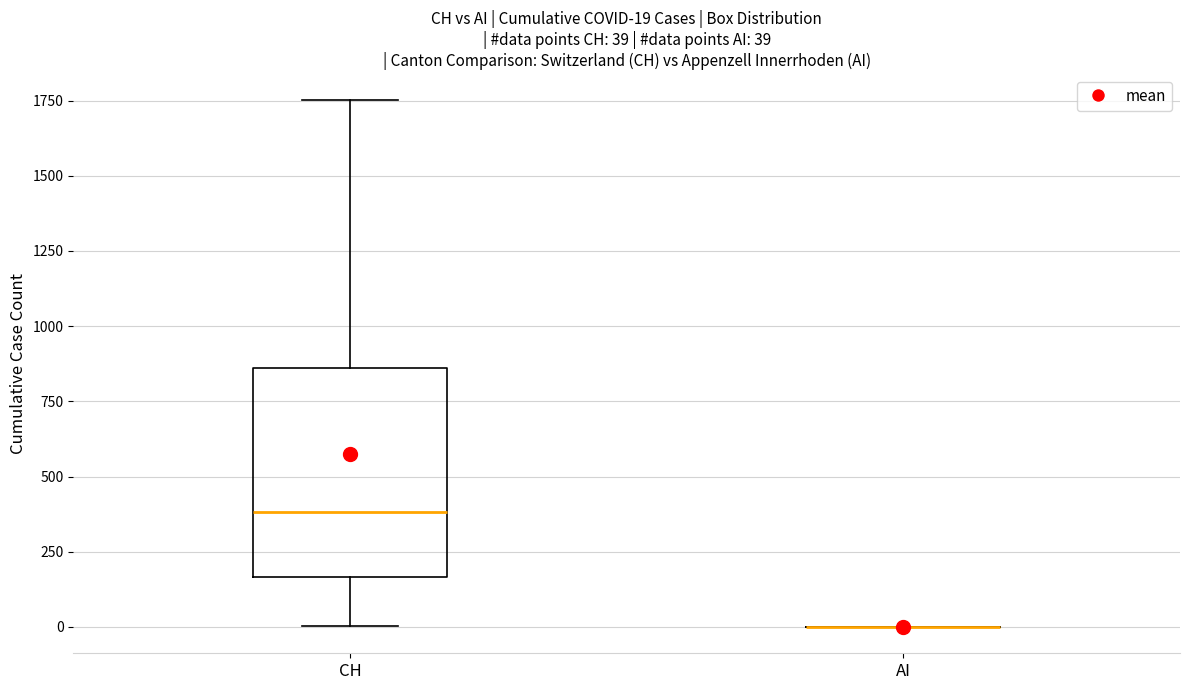

Comparing the boxes themselves (not the whiskers), which one is the tallest?

CH